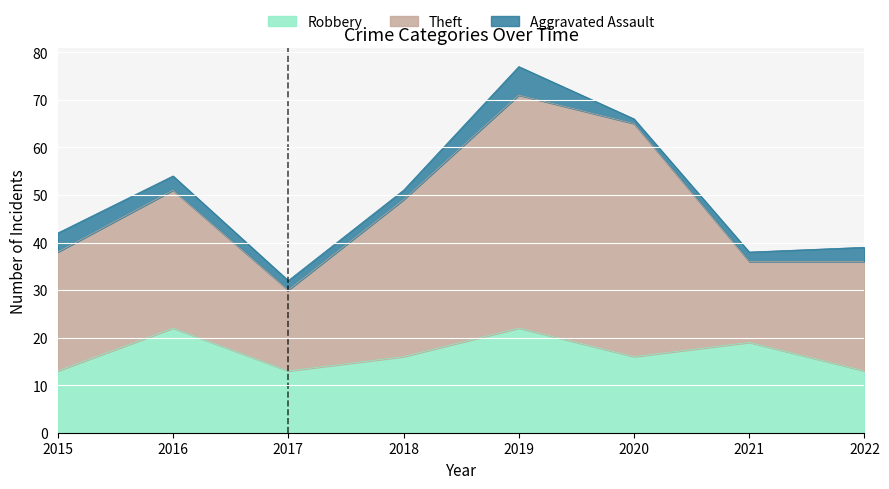

How many interior local valleys does the Theft series have?

2